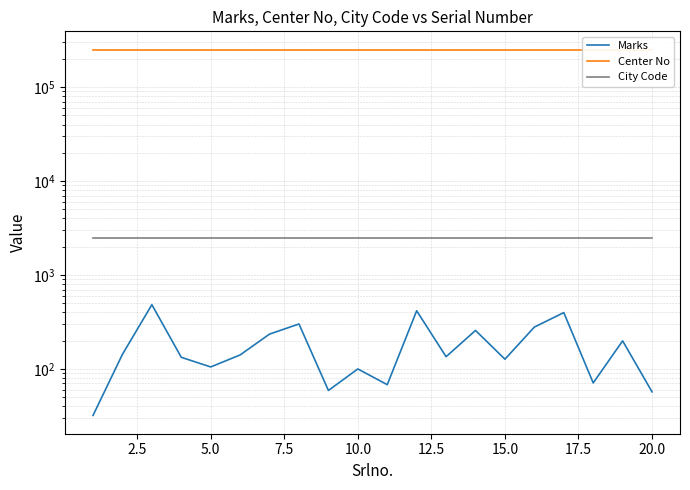

What is the total value across all series at 10?

253276